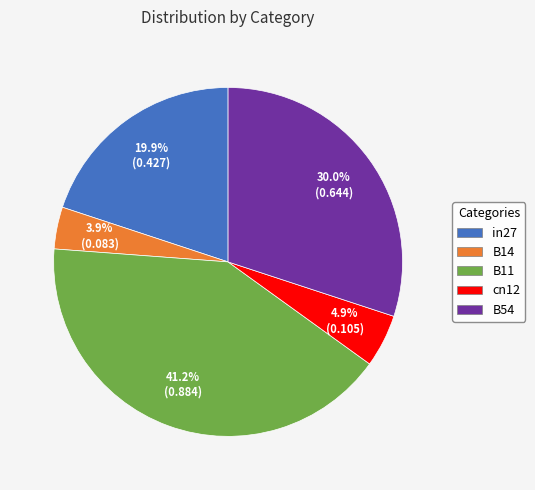

Which category has the biggest portion of the pie?

B11